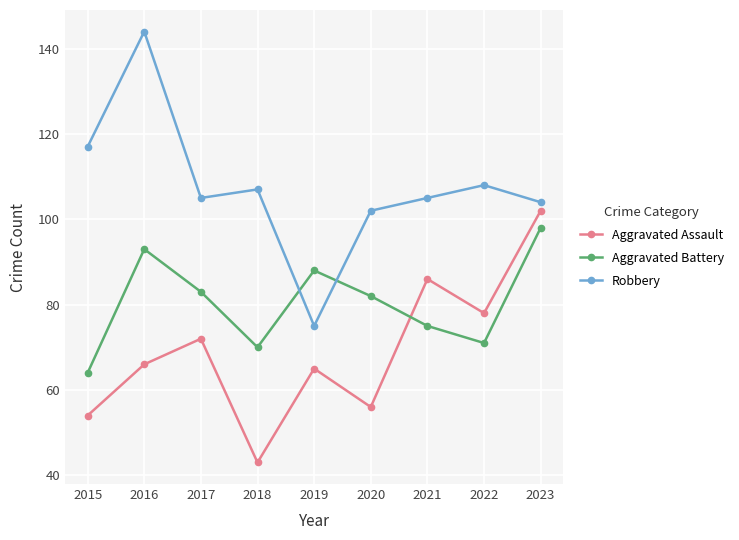

True or false: Aggravated Assault and Aggravated Battery cross at least once.

True